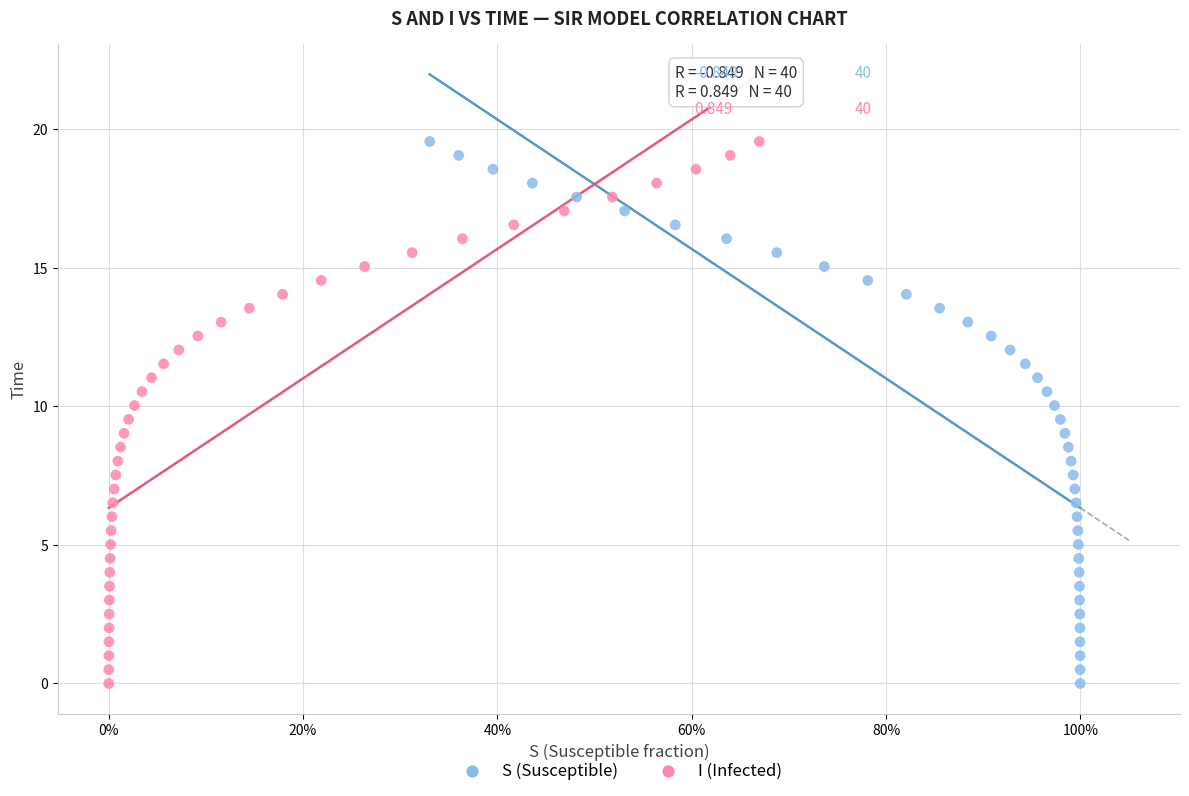

What are all the series names shown in the legend?

S (Susceptible), I (Infected)